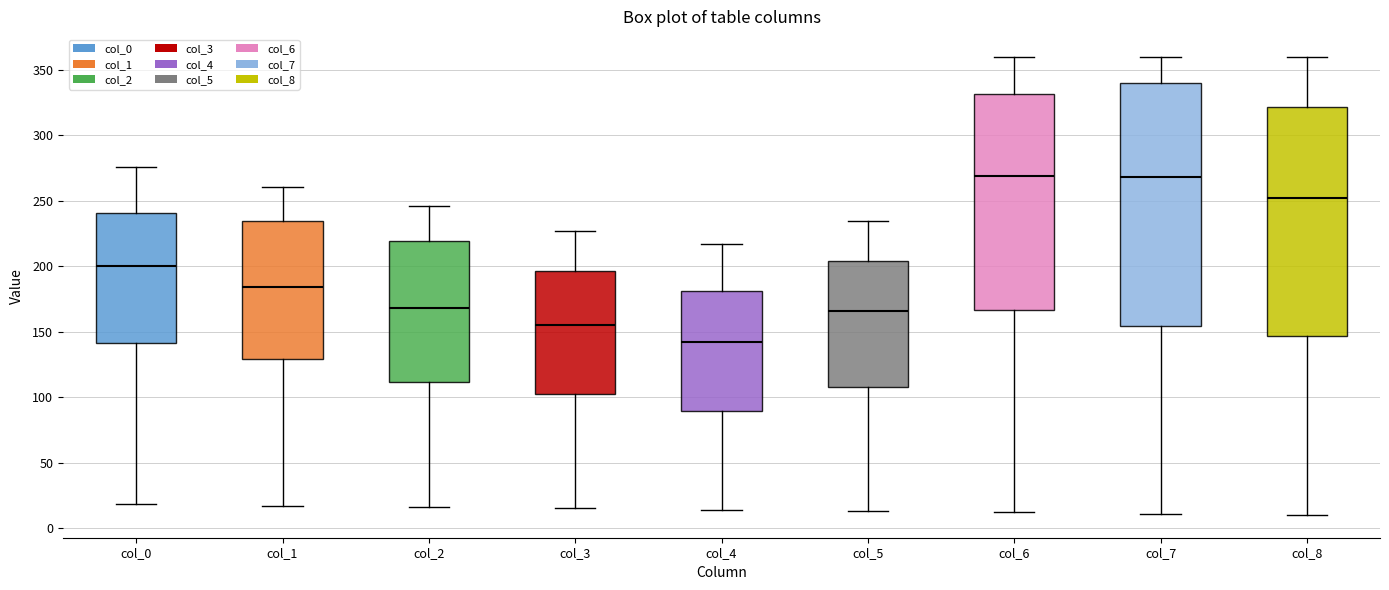

Reading left to right, read every box against the y-axis: the position of its median line, the range the box covers, and the ends of its whiskers. The values are not printed on the chart, so give them approximately, as read against the axis.

col_0: median 200, box 140 to 240, whiskers 20 to 275
col_1: median 185, box 130 to 235, whiskers 15 to 260
col_2: median 170, box 110 to 220, whiskers 15 to 245
col_3: median 155, box 100 to 195, whiskers 15 to 225
col_4: median 145, box 90 to 180, whiskers 15 to 215
col_5: median 165, box 110 to 205, whiskers 15 to 235
col_6: median 270, box 165 to 330, whiskers 10 to 360
col_7: median 270, box 155 to 340, whiskers 10 to 360
col_8: median 250, box 145 to 320, whiskers 10 to 360